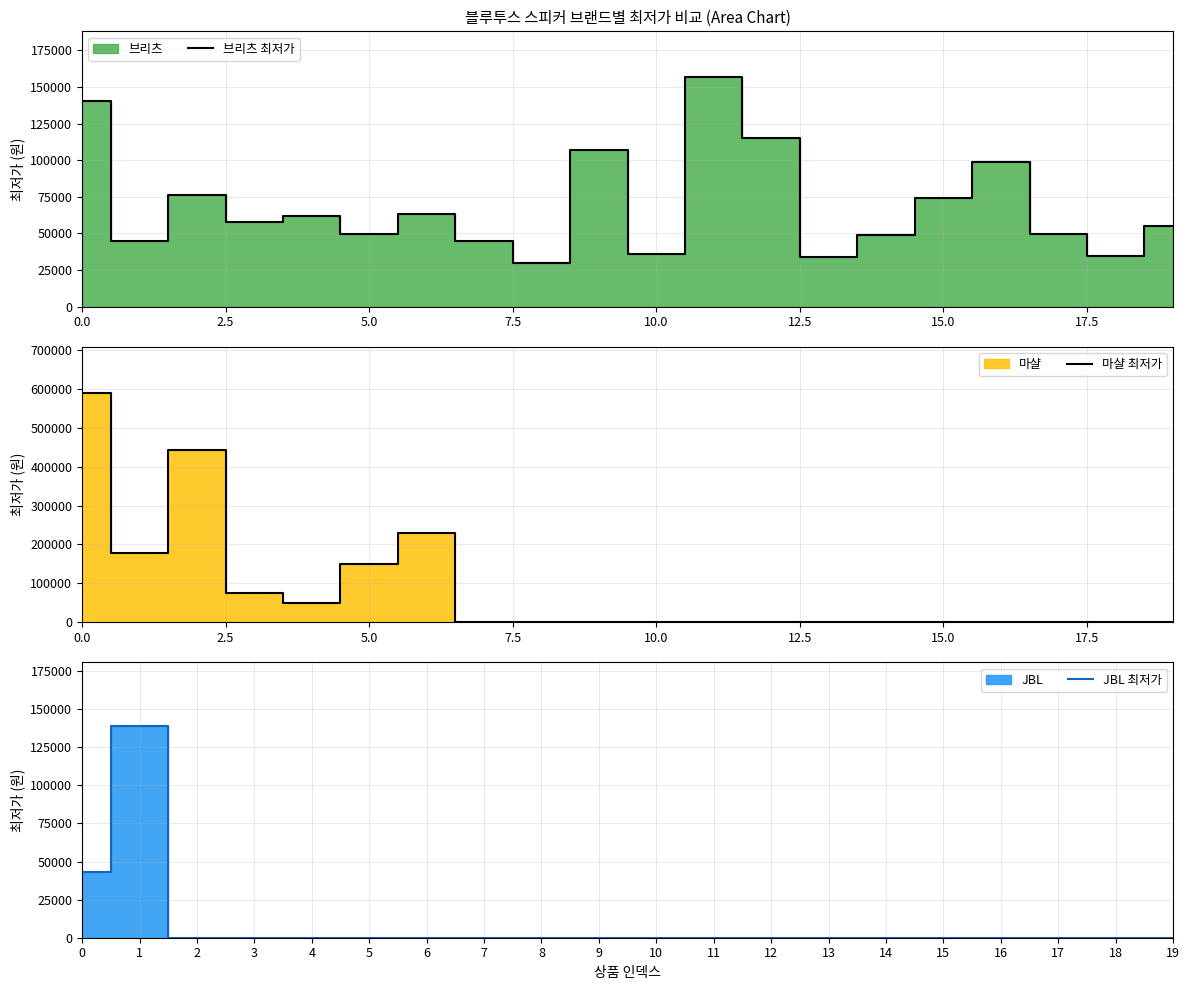

The value of 브리츠 최저가 at 10.0 is 36000. True or false?

True